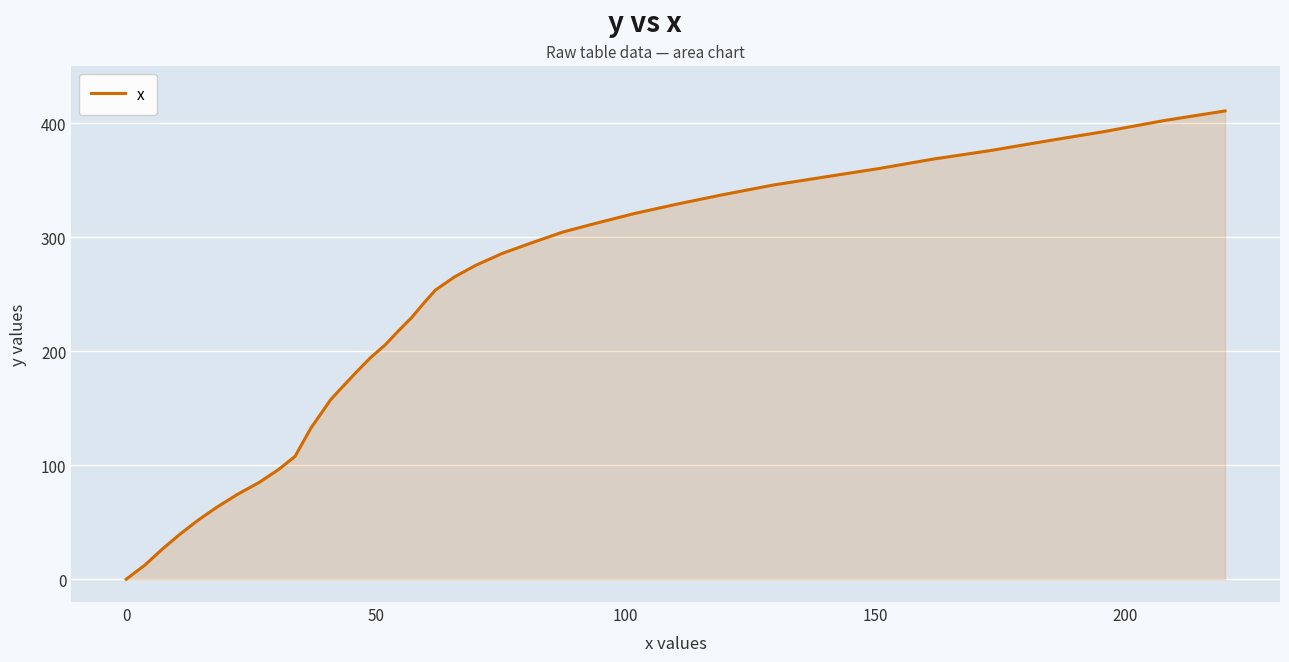

What is the maximum value shown in the chart?

410.6